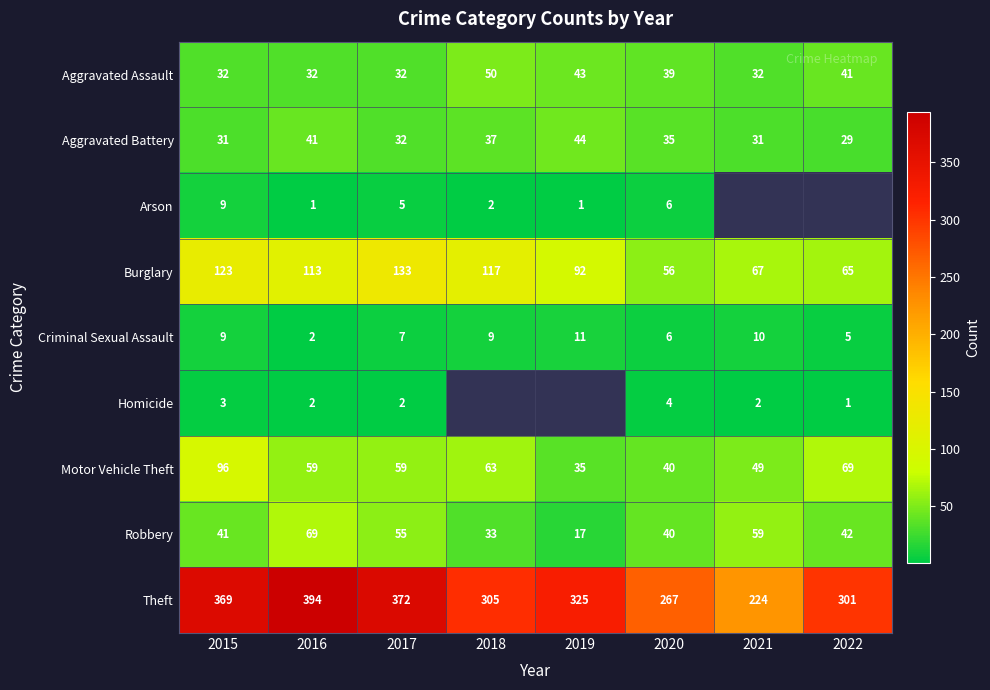

The Aggravated Battery series shows 39.7 at 2022. True or false?

False